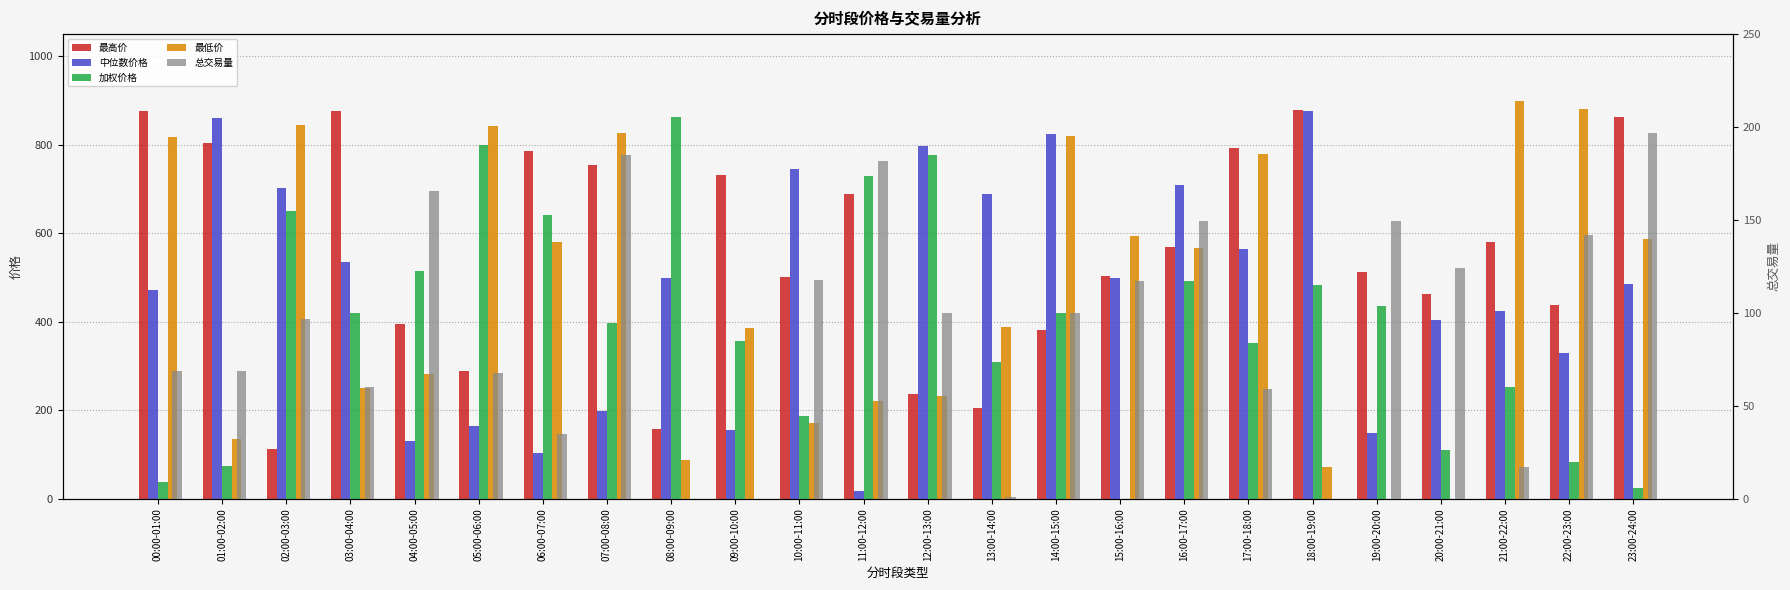

How many data points in 总交易量 are less than 99?

12